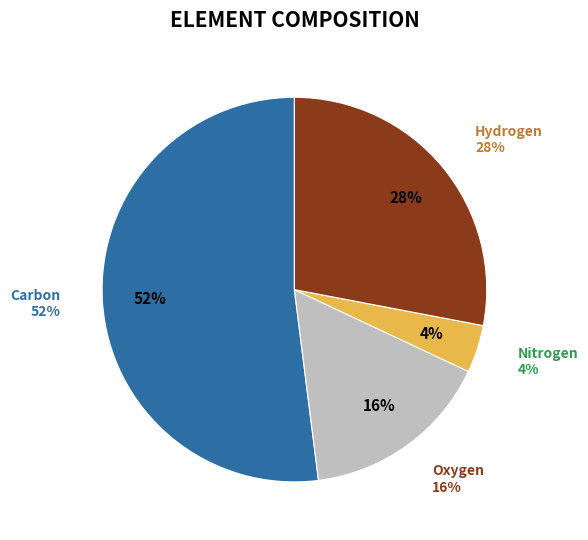

To the nearest percent, what is the average slice percentage?

25%